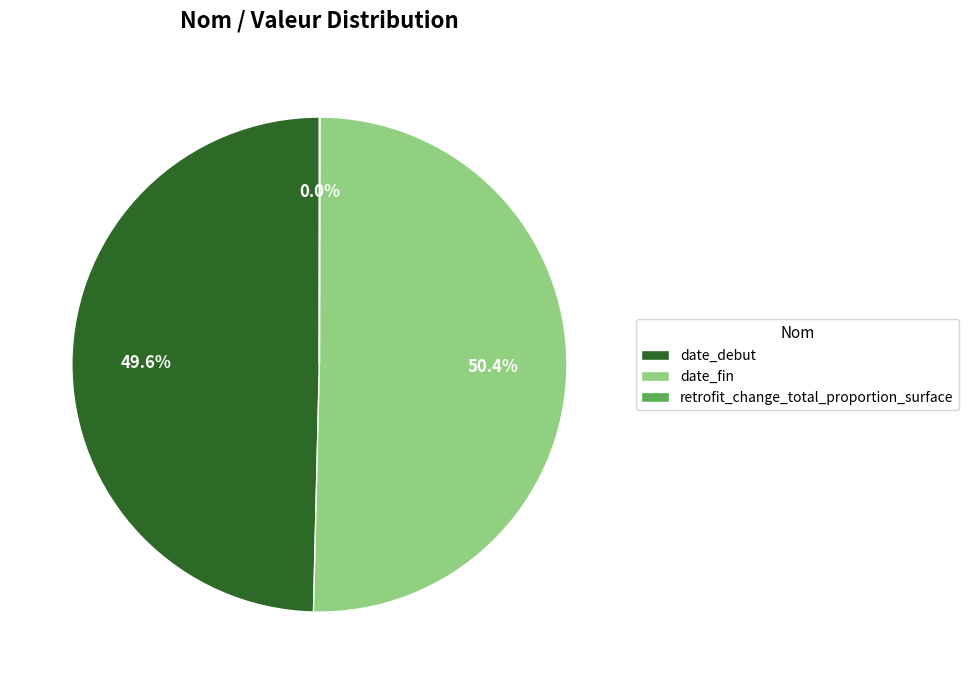

What is the largest slice in the pie chart?

date_fin